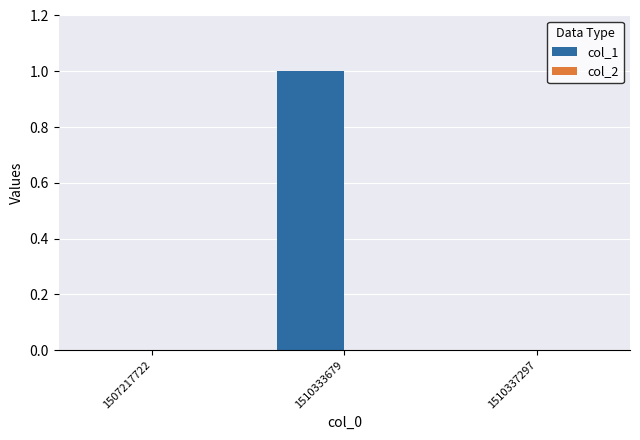

The chart shows a value of 0 at 1510333679. True or false?

False